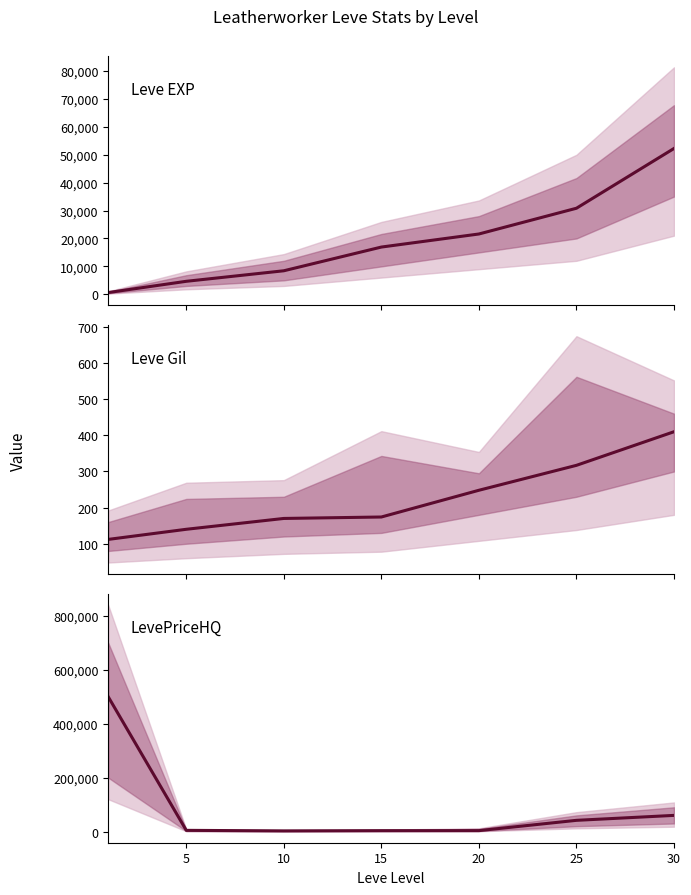

At which label does Leve EXP reach its peak?

30